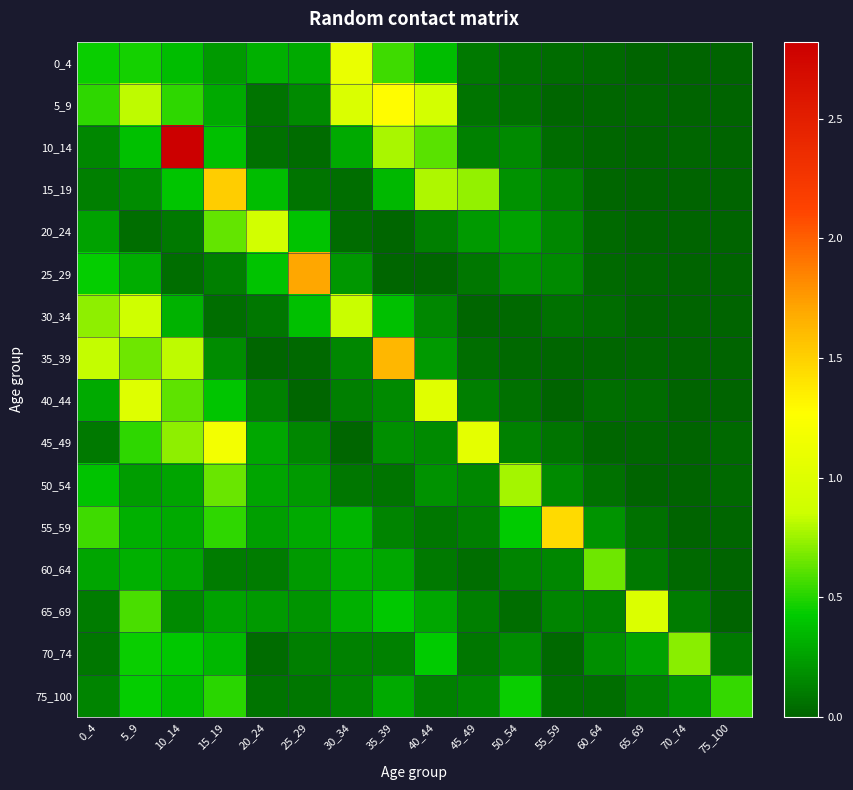

What is the spread (max minus min) of values at 50_54?

0.7